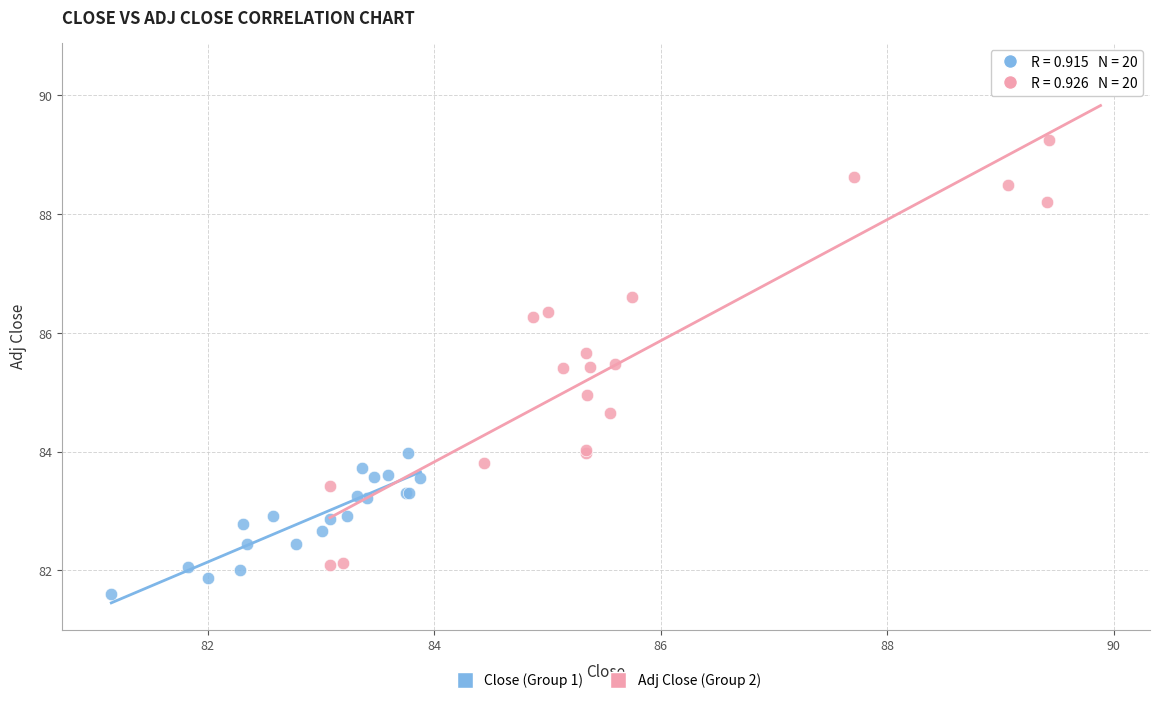

What are all the series names shown in the legend?

Close (Group 1), Adj Close (Group 2)